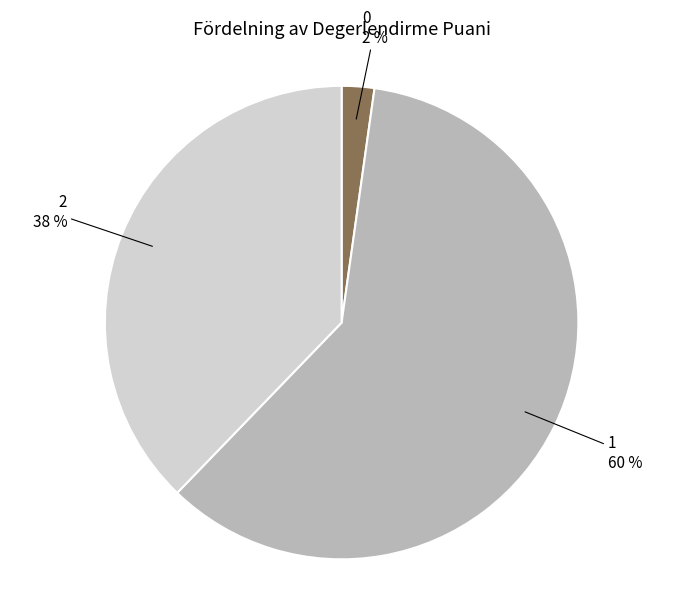

Rank the categories by value from highest to lowest.

1, 2, 0